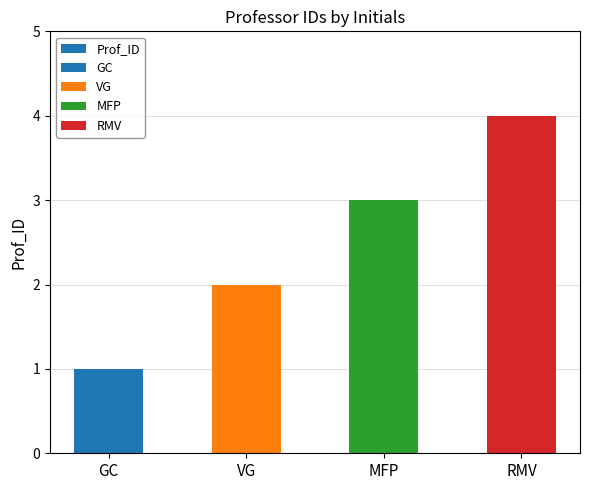

Reading left to right, extract all data points from this chart.

1	2	3	4